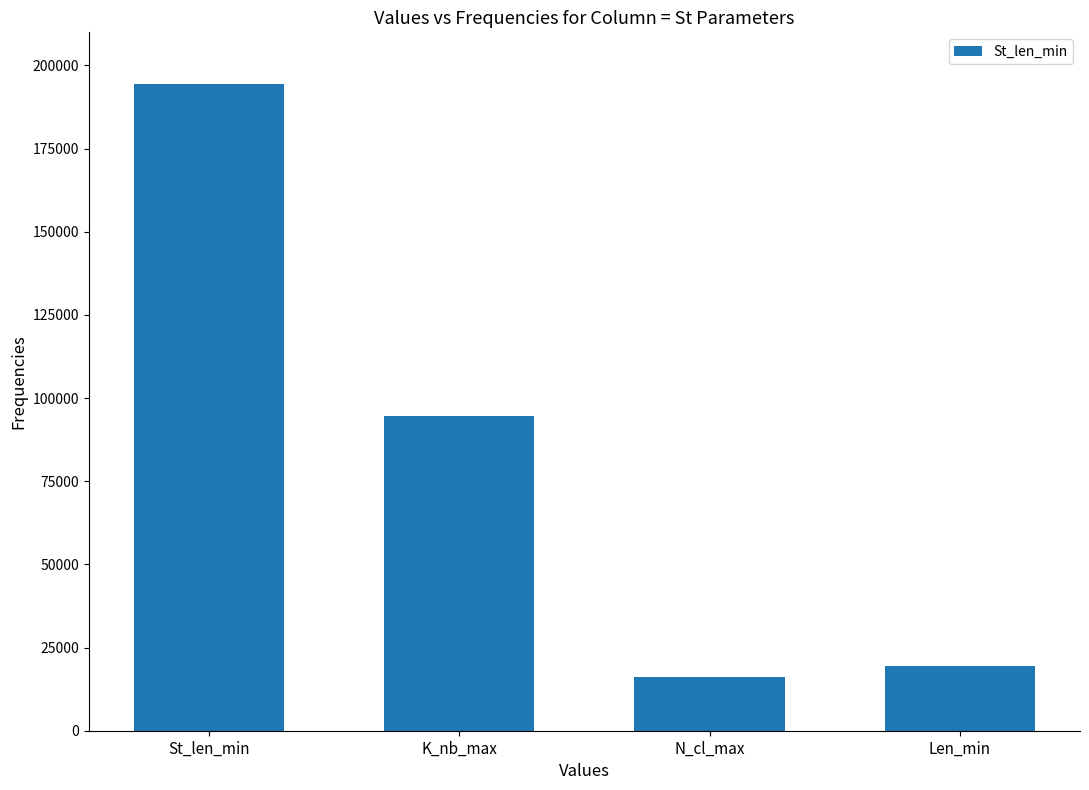

Approximately how many times larger is the value at K_nb_max compared to St_len_min?

0.5